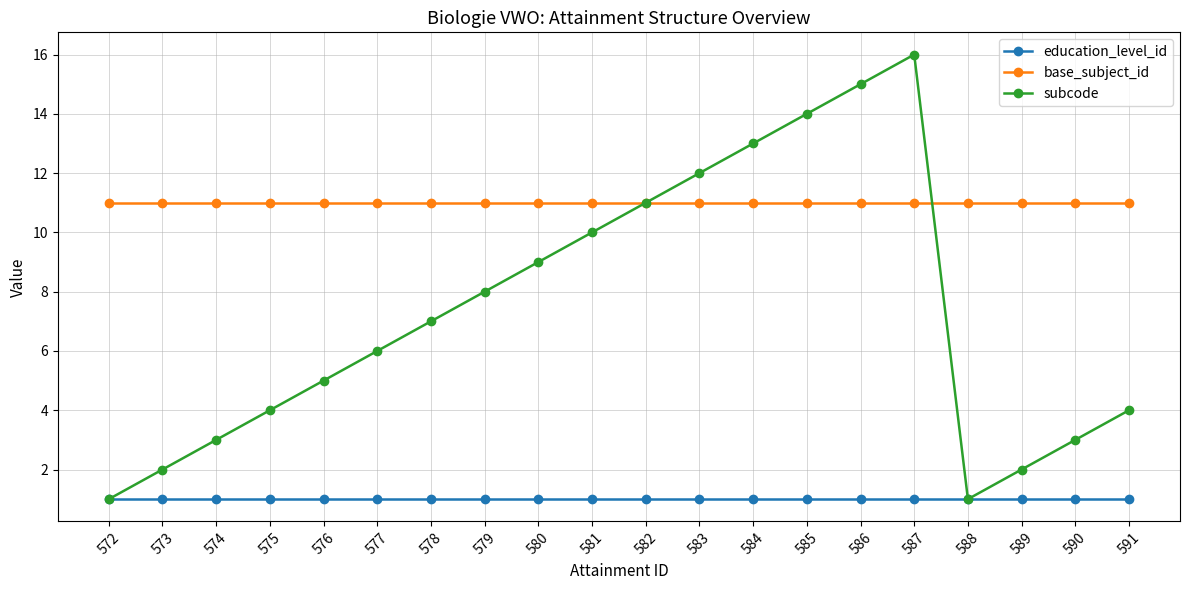

Which label corresponds to the largest value in the chart?

587